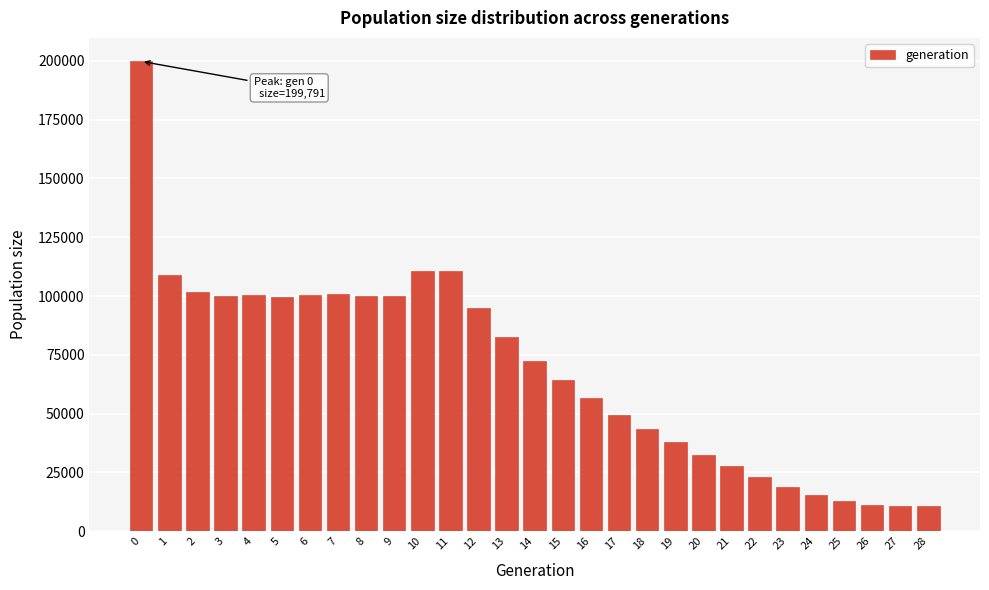

What is the value of the 11th bar from the left?

110579